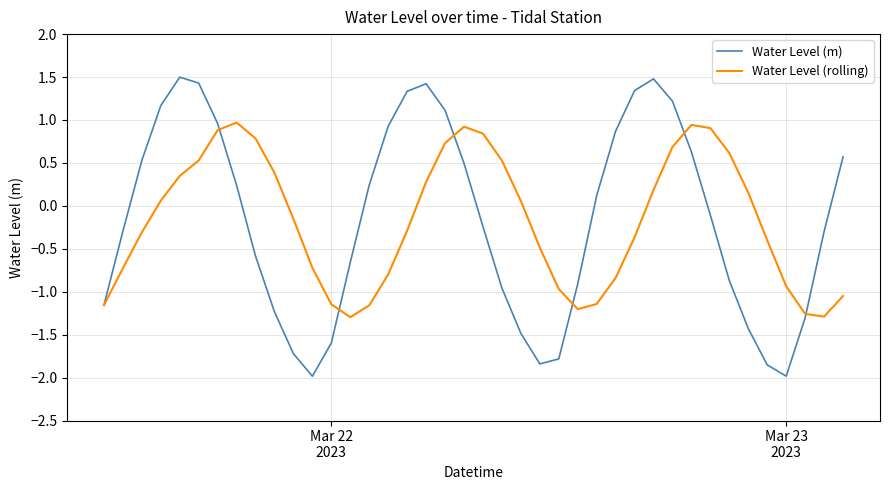

What is the difference between the second highest and second lowest values in the Water Level (m) series?

3.5